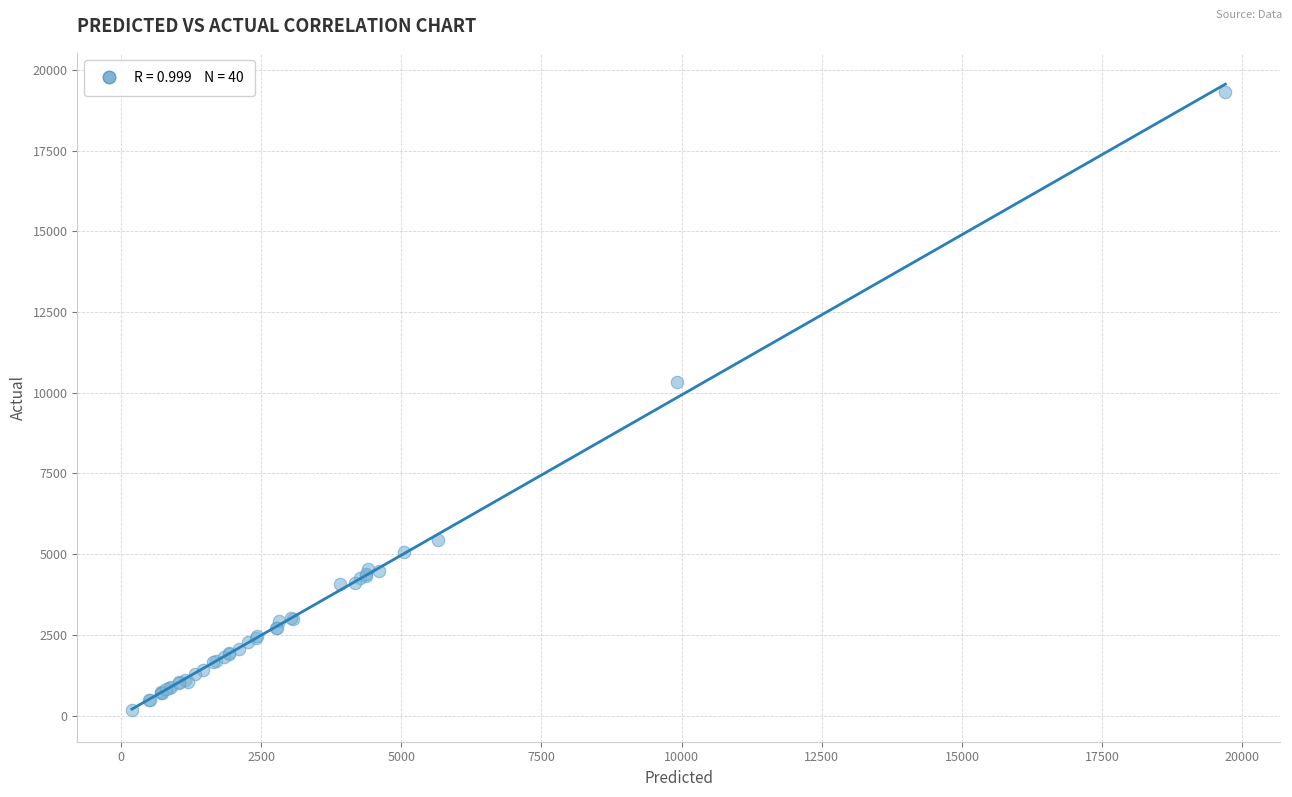

What Y value in the scatter plot is closest to 9735?

10342.0